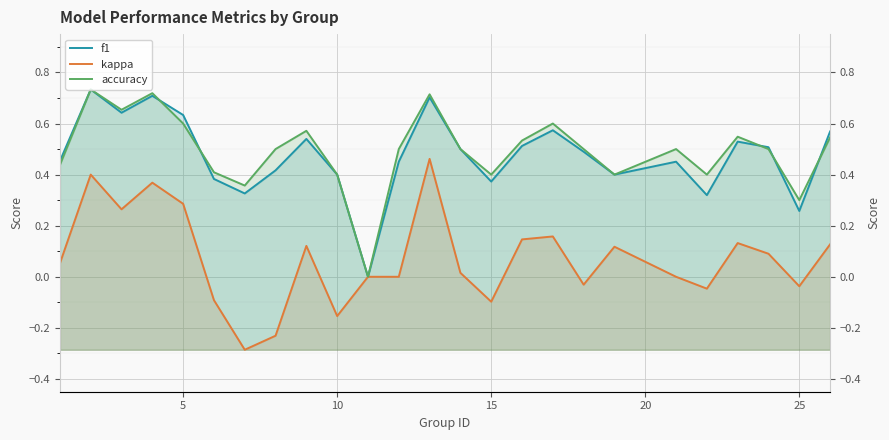

Rank the series by their maximum value, from highest to lowest.

f1, accuracy, kappa